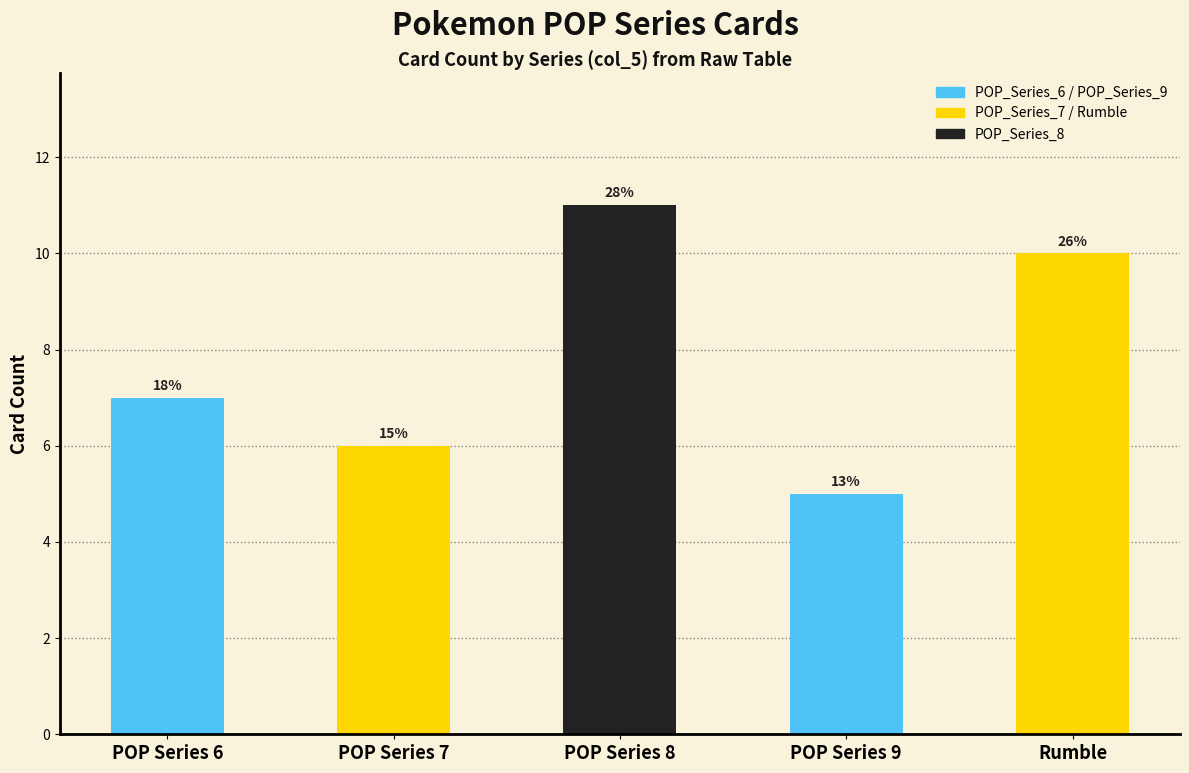

How many bars are there in total?

5